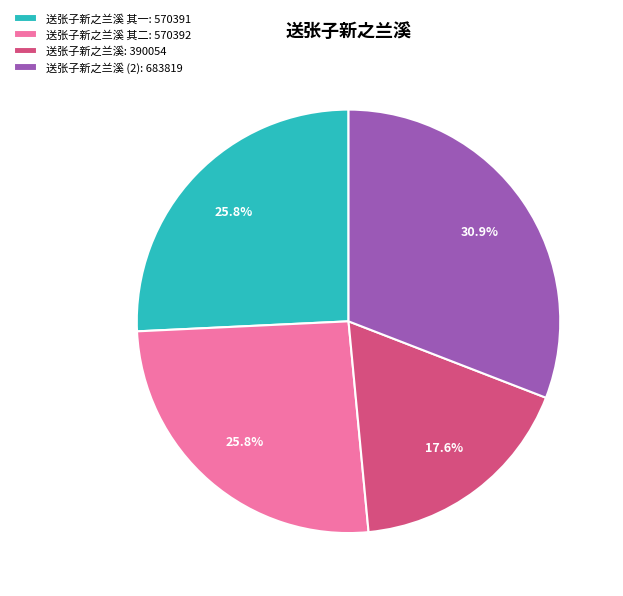

How much of the chart is everything except 送张子新之兰溪 (2): 683819?

69.1%